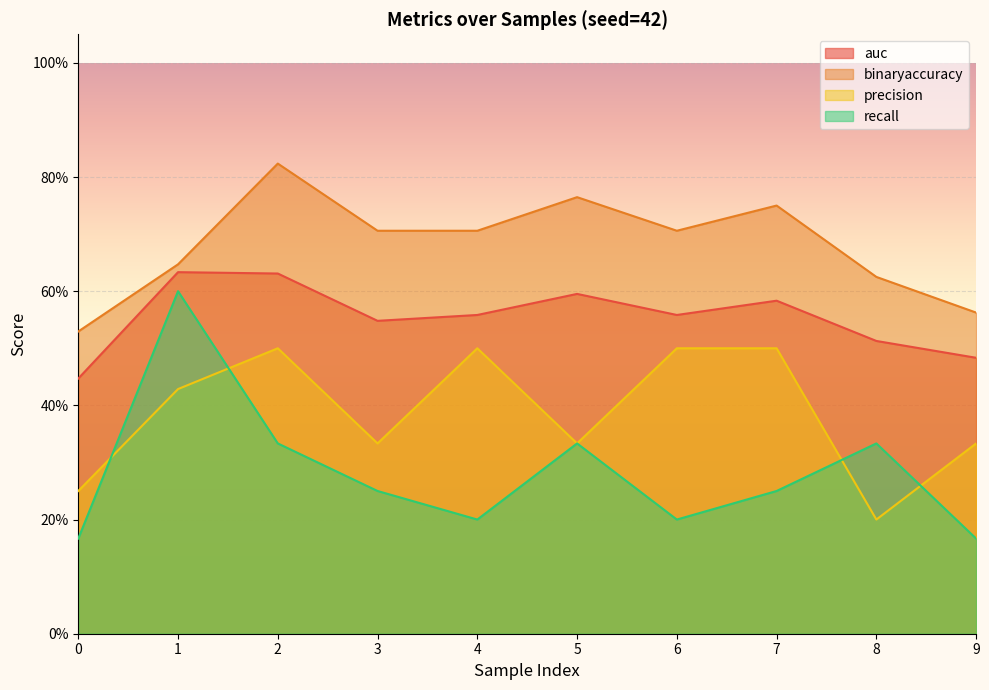

What is the spread (max minus min) of values at 4?

0.5